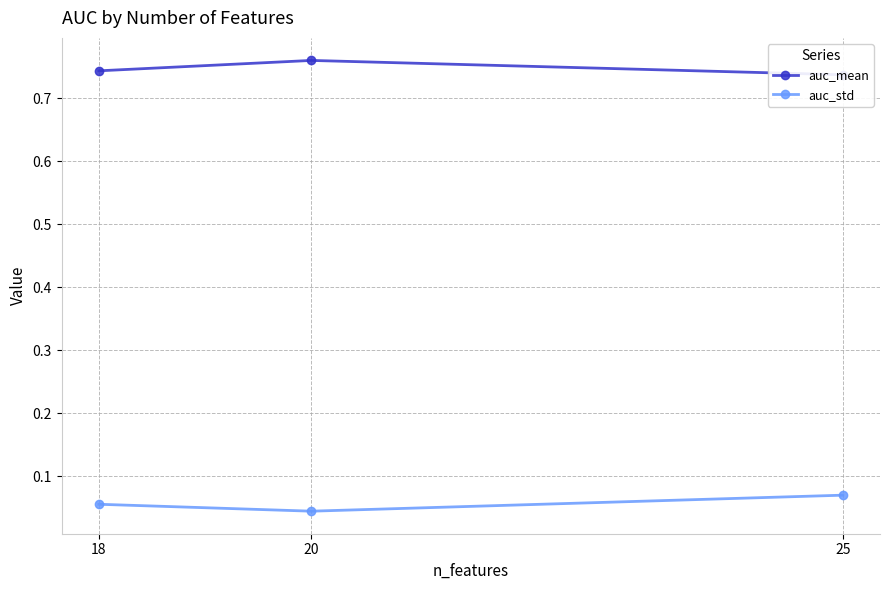

Rank the series by their average value, from lowest to highest.

auc_std, auc_mean